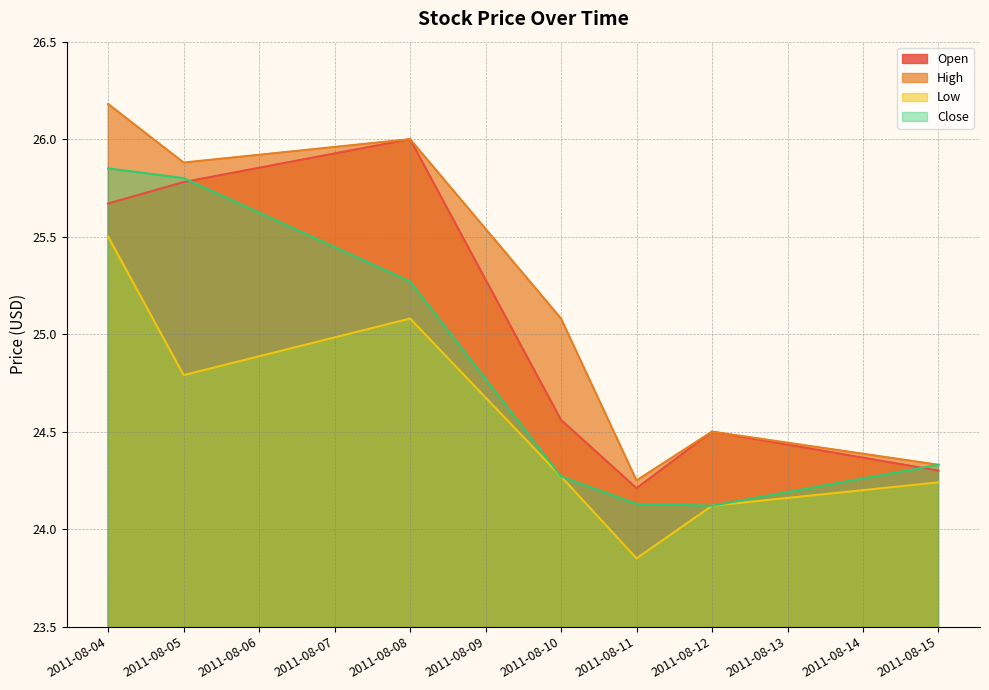

At which category does the chart reach its peak across all series?

2011-08-04